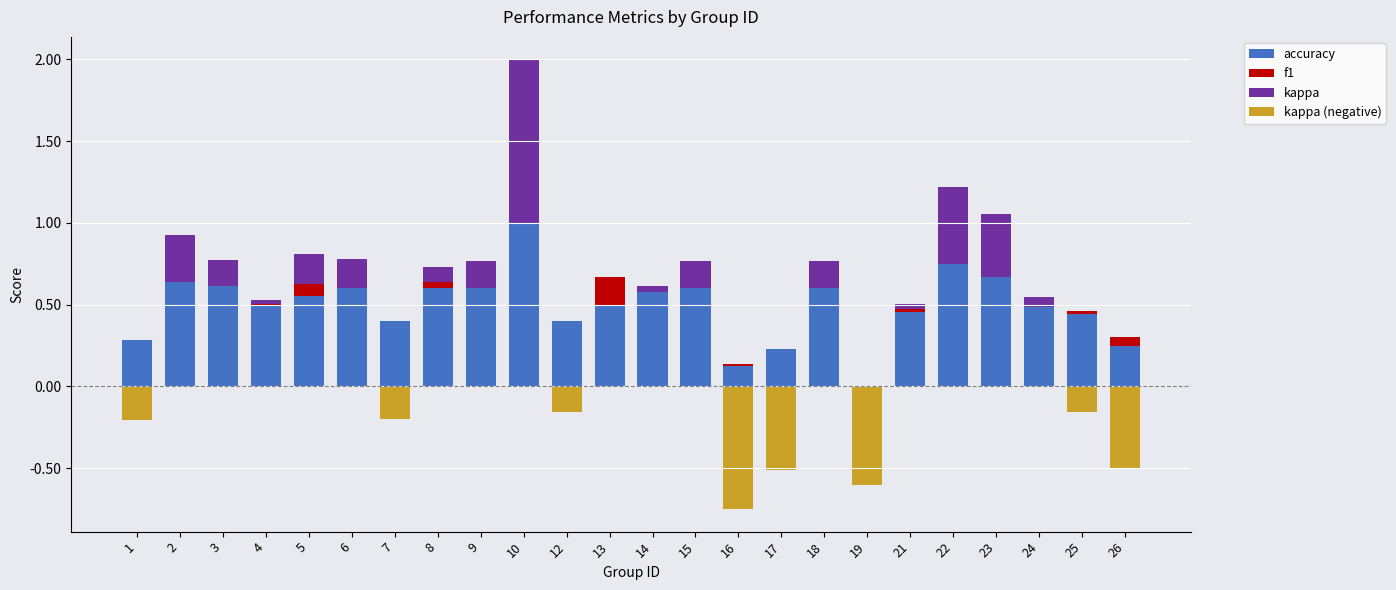

List the series in order of their peak value, highest first.

accuracy, kappa, f1, kappa (negative)